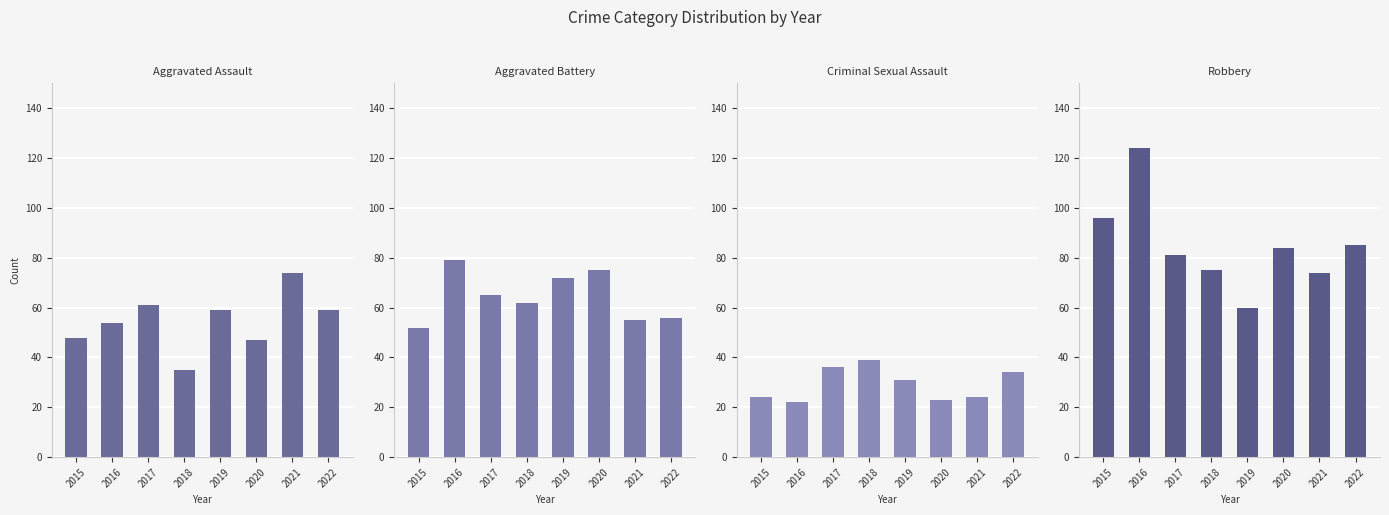

What is the sum of all Aggravated Assault values?

437